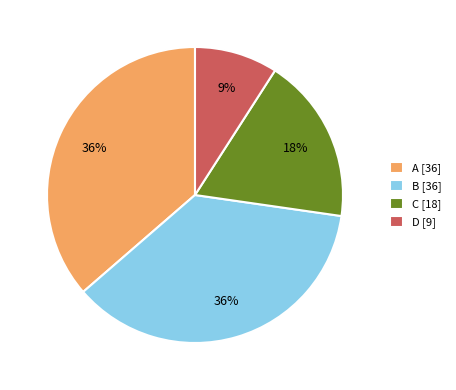

Do D [9] and C [18] together represent more than half of the pie?

No